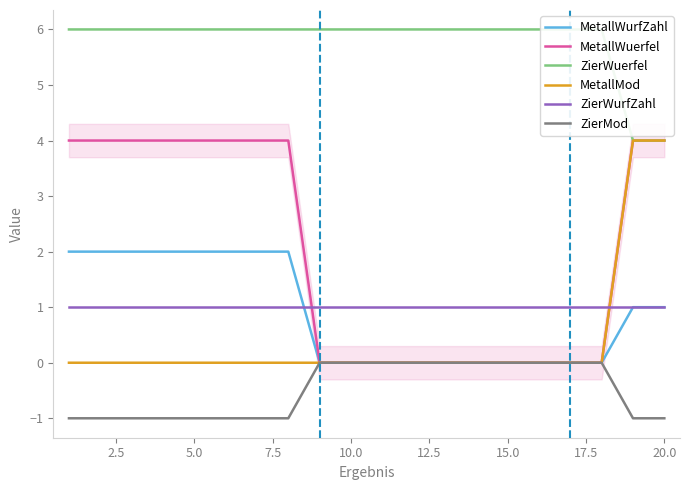

True or false: ZierMod and ZierWurfZahl intersect in this chart.

False